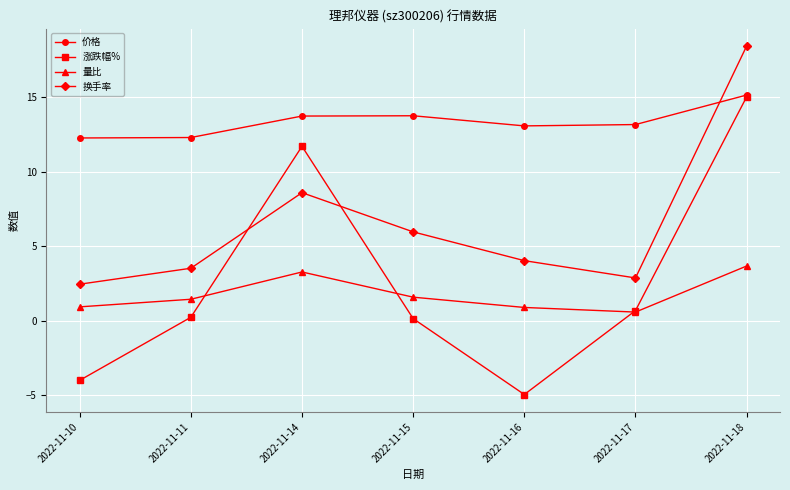

What is the sum of all 价格 values?

93.5